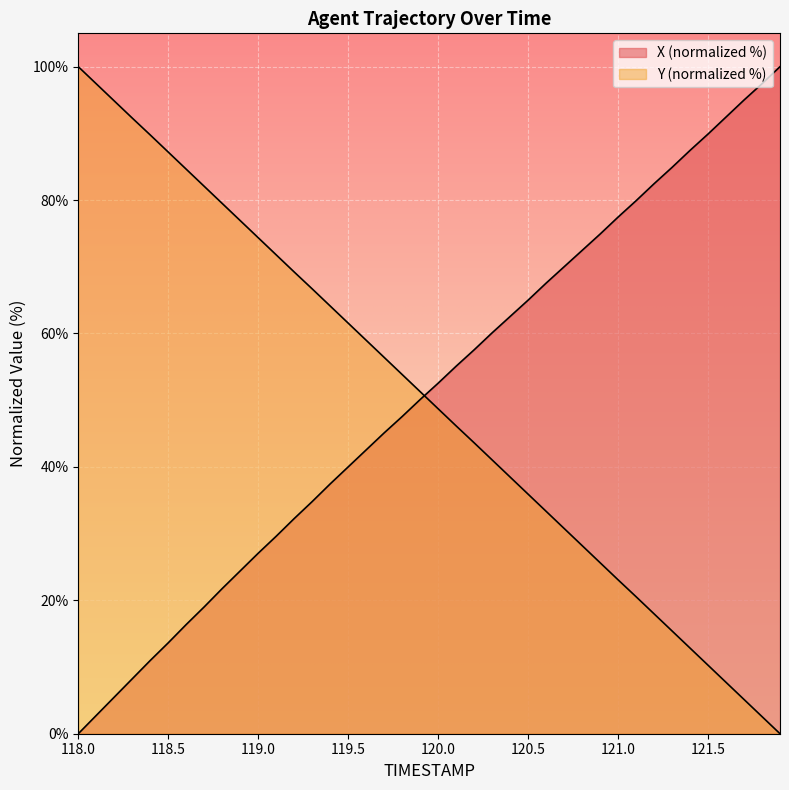

Between 119.9 and 121.3, which is larger?

121.3